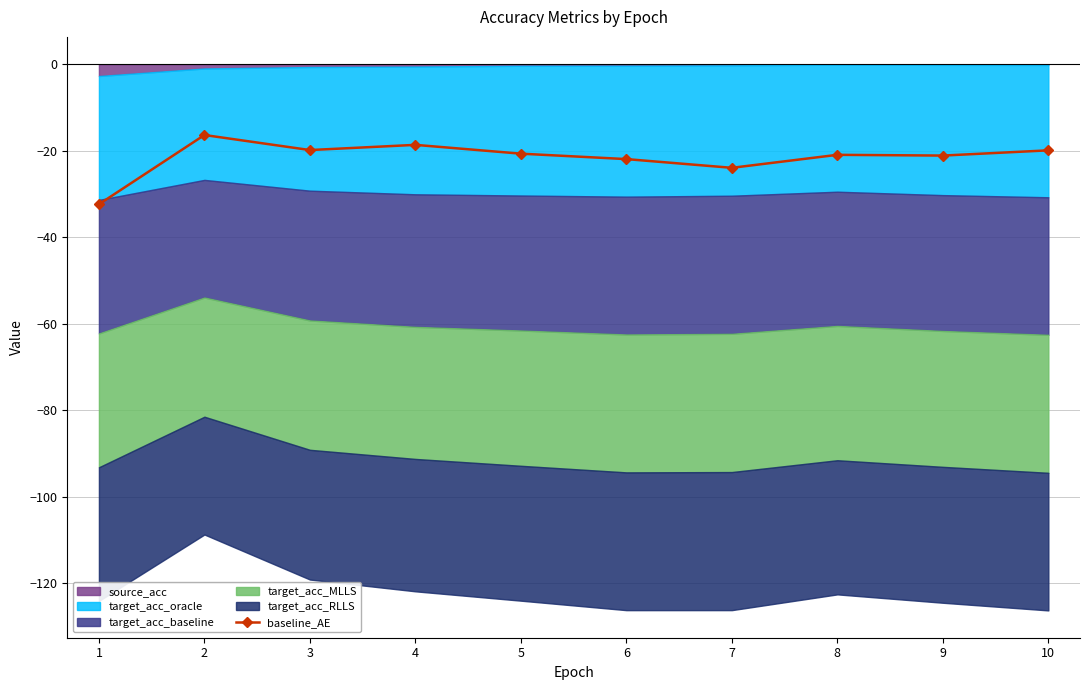

Read the value at 3.

-19.9